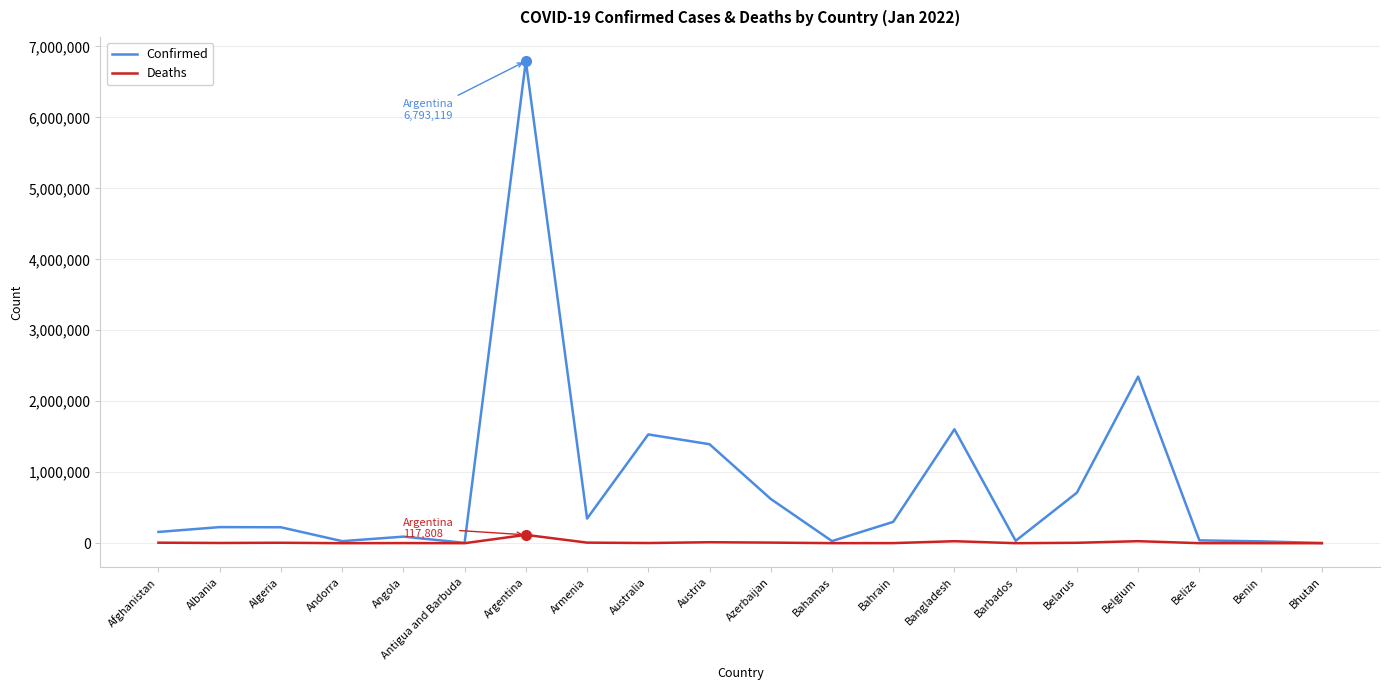

How many lines are shown in the chart?

2